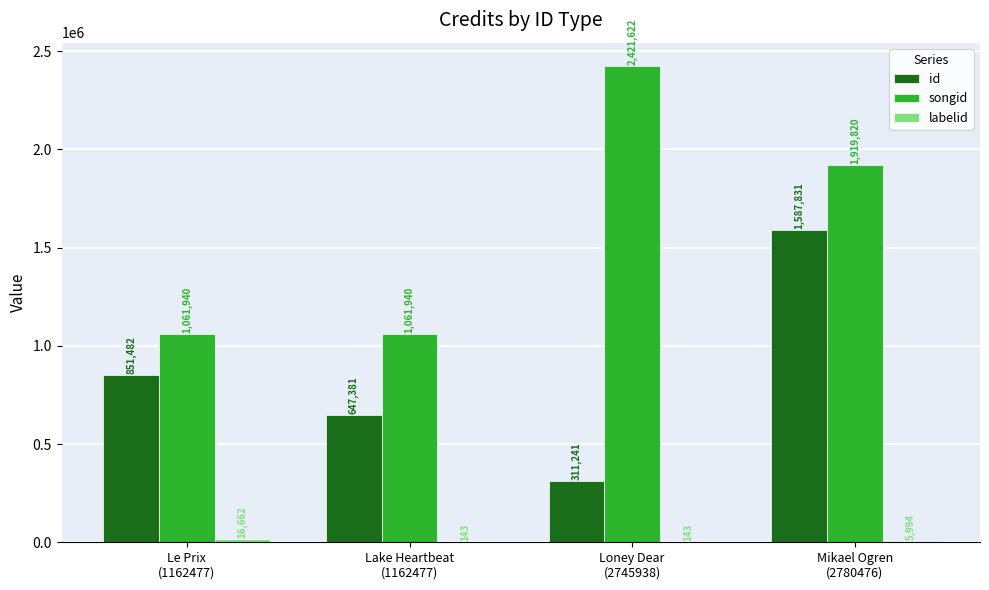

What is the maximum value shown in the chart?

2421622